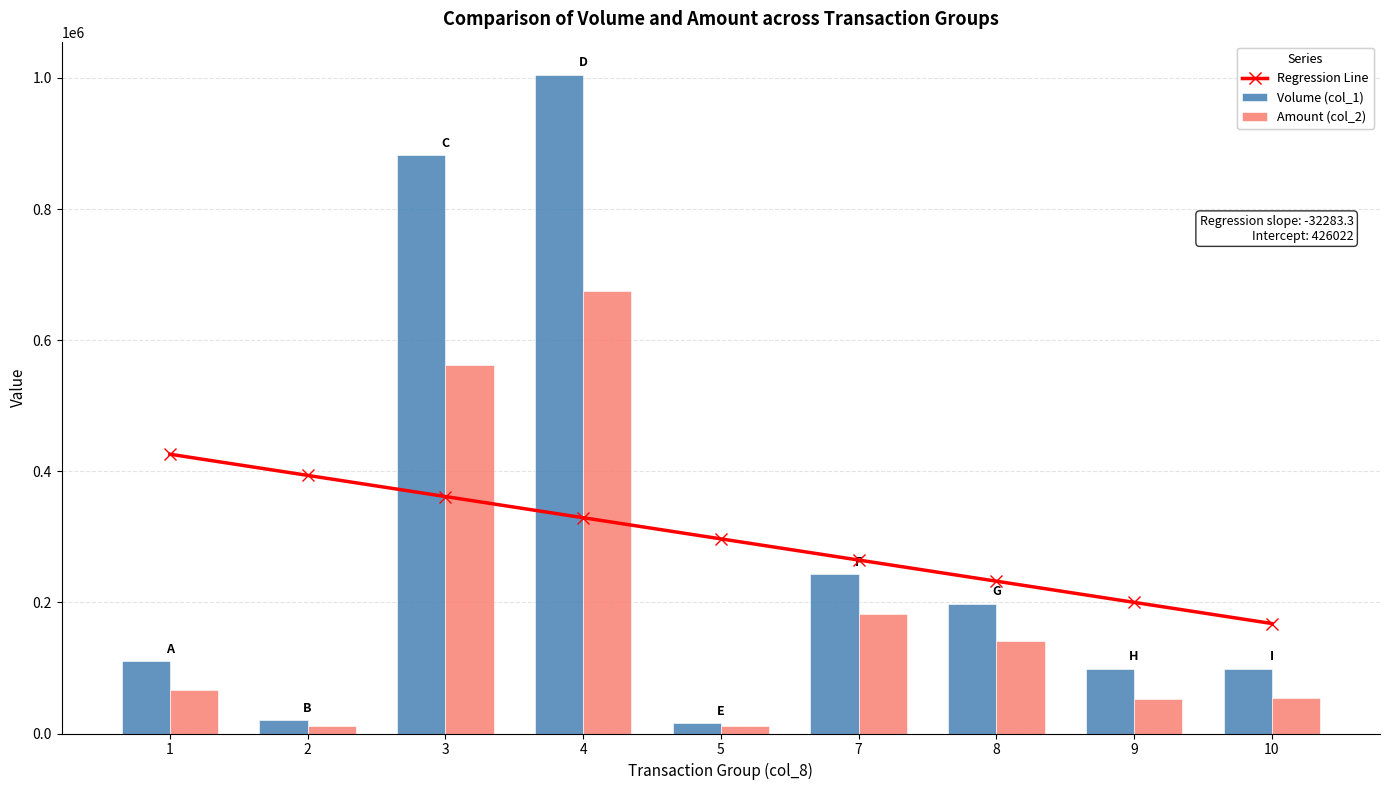

How many values in the Amount (col_2) series are below 66700?

4